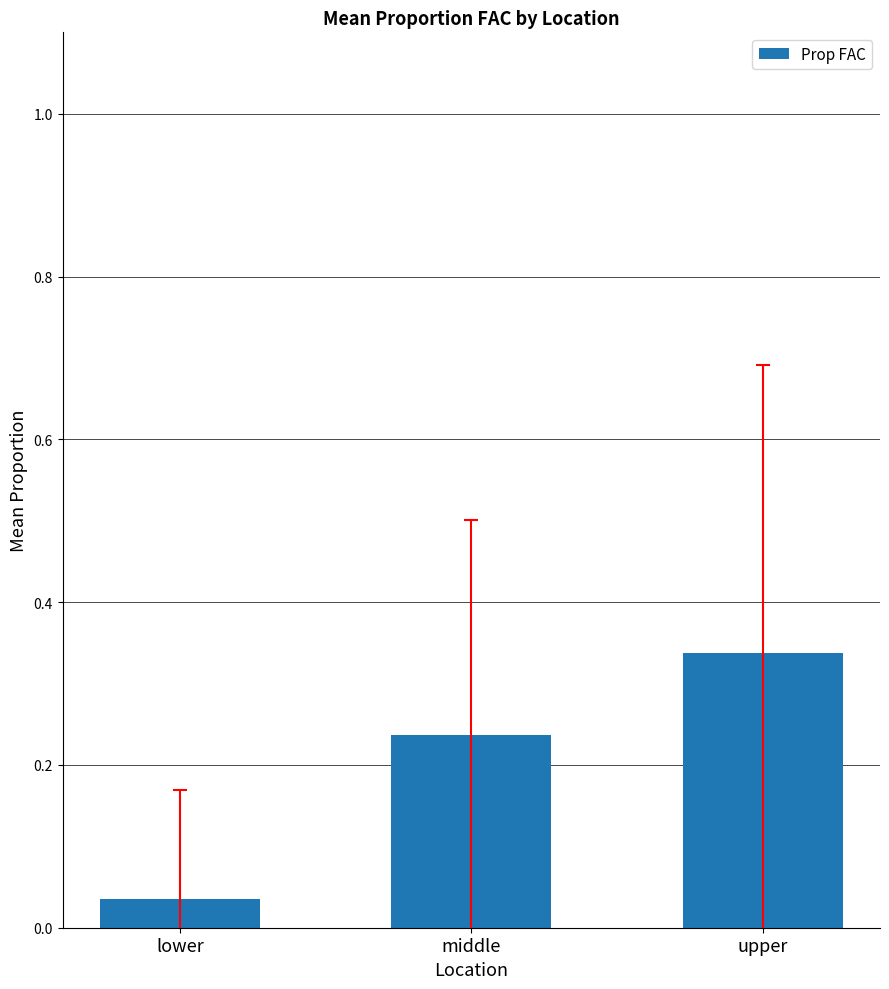

Are the bars horizontal?

No